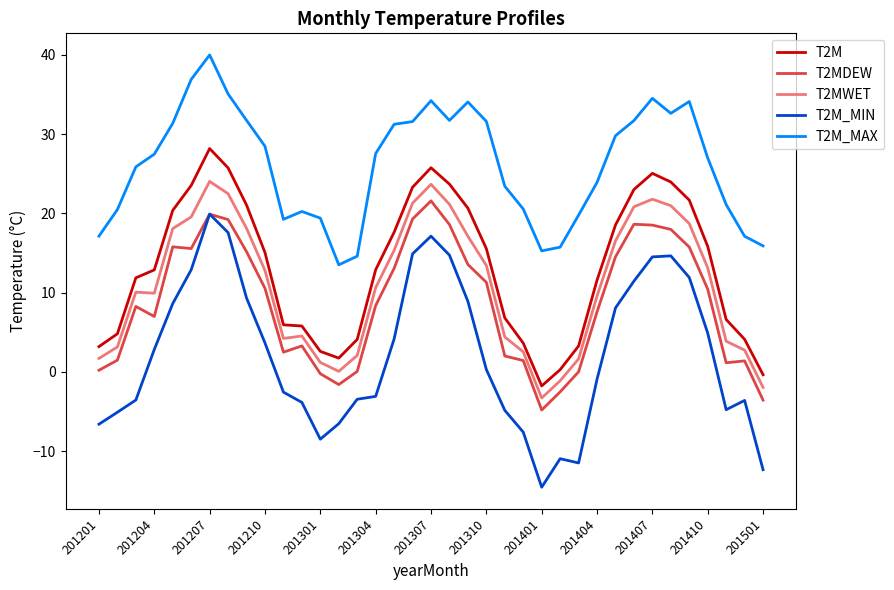

What is the difference between the second highest and second lowest values in the T2M_MIN series?

29.9